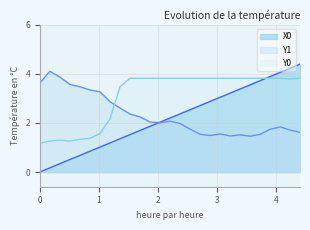

Reading right to left, transcribe all the data shown in this chart.

X0: 4.40678=4.4	4.23729=4.2	4.0678=4.1	3.89831=3.9	3.72881=3.7	3.55932=3.6	3.38983=3.4	3.22034=3.2	3.05085=3.1	2.88136=2.9	2.71186=2.7	2.54237=2.5	2.37288=2.4	2.20339=2.2	2.0339=2.0	1.86441=1.9	1.69492=1.7	1.52542=1.5	1.35593=1.4	1.18644=1.2	1.01695=1.0	0.84746=0.8	0.67797=0.7	0.50847=0.5	0.33898=0.3	0.16949=0.2	0.0=0.0
Y1: 4.40678=1.6	4.23729=1.7	4.0678=1.8	3.89831=1.7	3.72881=1.5	3.55932=1.5	3.38983=1.5	3.22034=1.5	3.05085=1.6	2.88136=1.5	2.71186=1.5	2.54237=1.7	2.37288=2.0	2.20339=2.1	2.0339=2.0	1.86441=2.0	1.69492=2.2	1.52542=2.4	1.35593=2.6	1.18644=2.9	1.01695=3.3	0.84746=3.3	0.67797=3.5	0.50847=3.6	0.33898=3.9	0.16949=4.1	0.0=3.6
Y0: 4.40678=3.8	4.23729=3.8	4.0678=3.8	3.89831=3.8	3.72881=3.8	3.55932=3.8	3.38983=3.8	3.22034=3.8	3.05085=3.8	2.88136=3.8	2.71186=3.8	2.54237=3.8	2.37288=3.8	2.20339=3.8	2.0339=3.8	1.86441=3.8	1.69492=3.8	1.52542=3.8	1.35593=3.5	1.18644=2.2	1.01695=1.6	0.84746=1.4	0.67797=1.3	0.50847=1.3	0.33898=1.3	0.16949=1.3	0.0=1.2